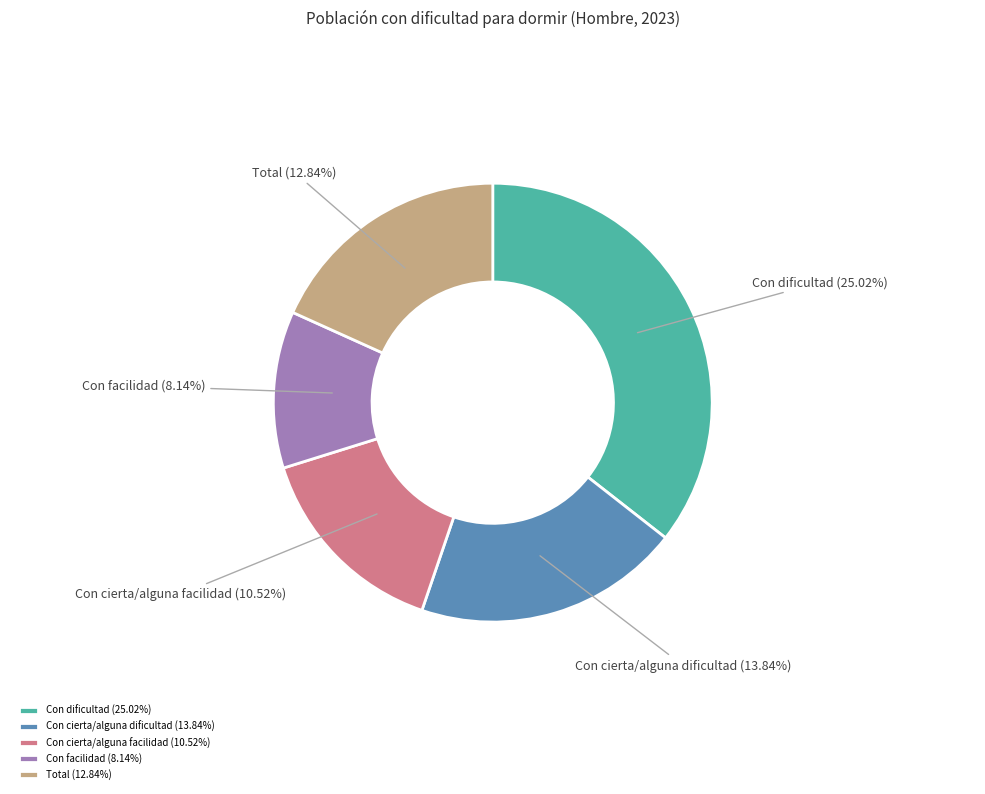

To the nearest percent, what percentage of the pie is Con cierta/alguna facilidad?

15%